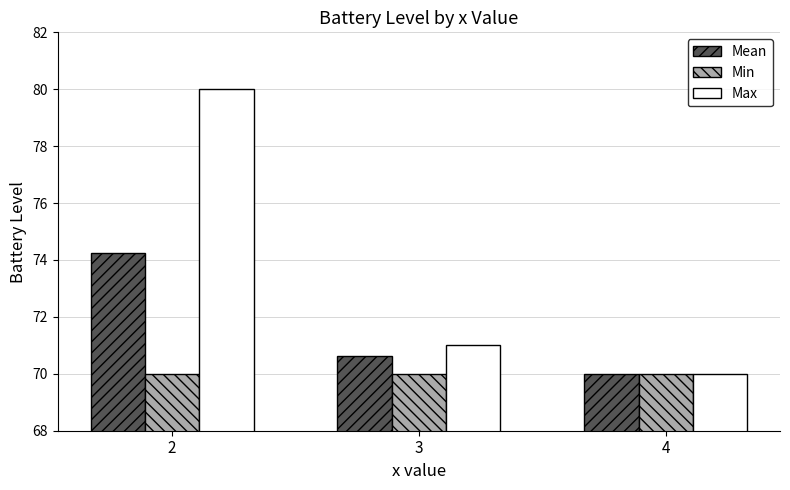

Is it true that Max equals 140.9 at 2?

False